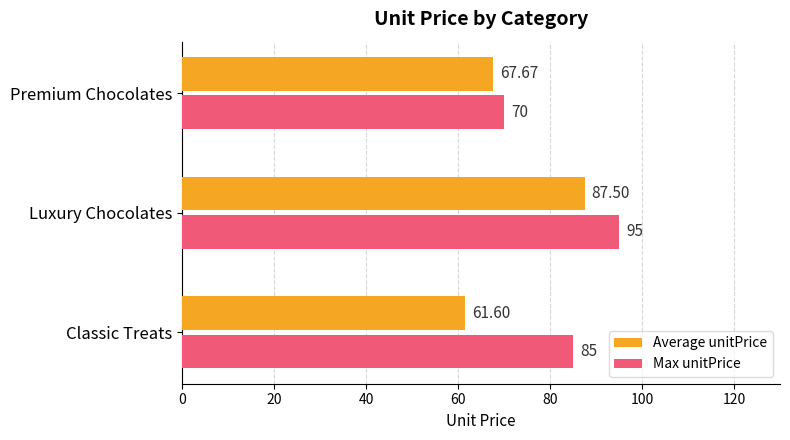

At which label is Average unitPrice closest to 74?

Premium Chocolates